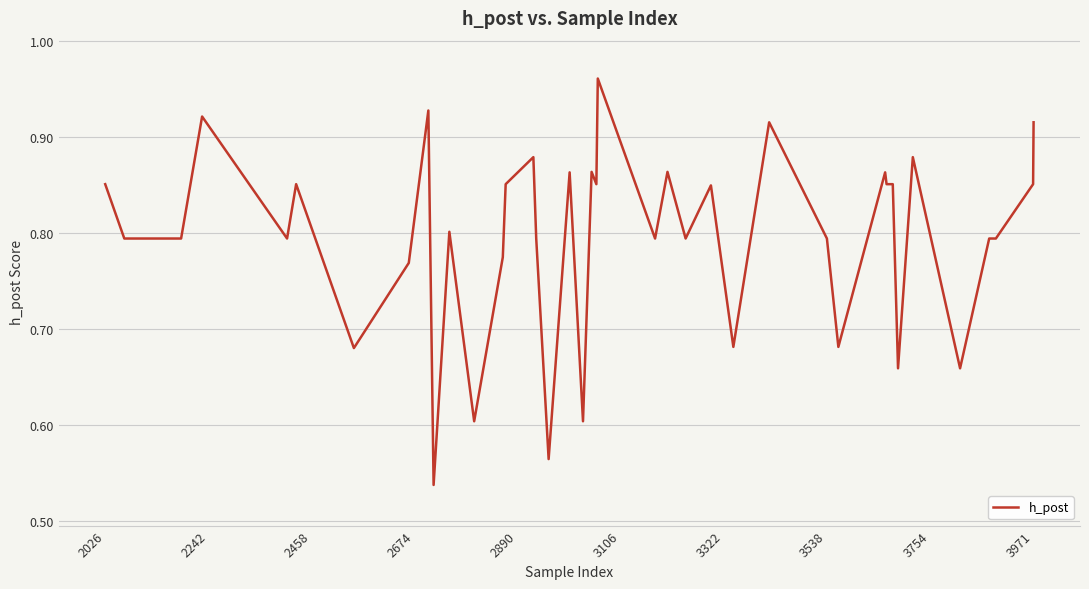

What is the difference between the maximum and minimum values?

0.4